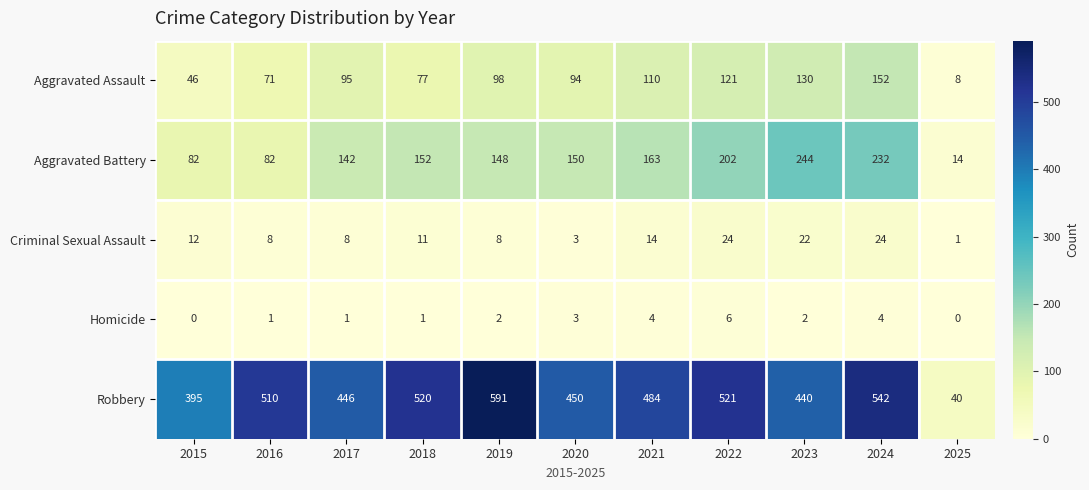

The value of Aggravated Assault at 2019 is 98. True or false?

True